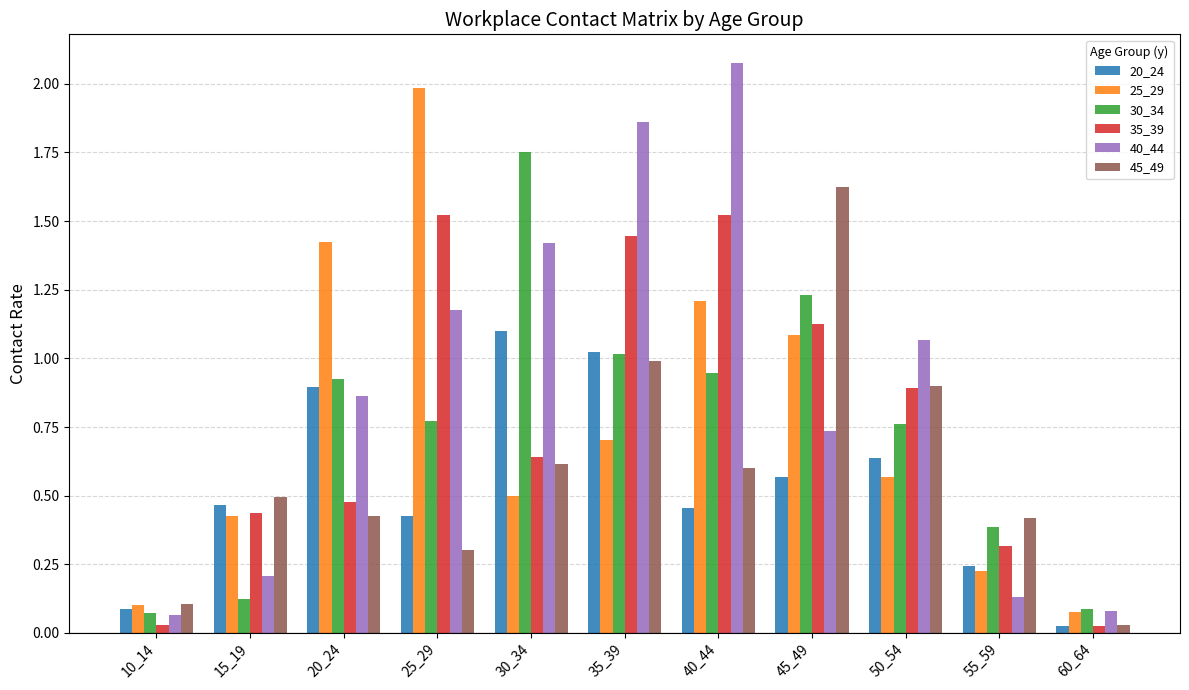

What is the difference between the maximum and minimum values in the 30_34 series?

1.7